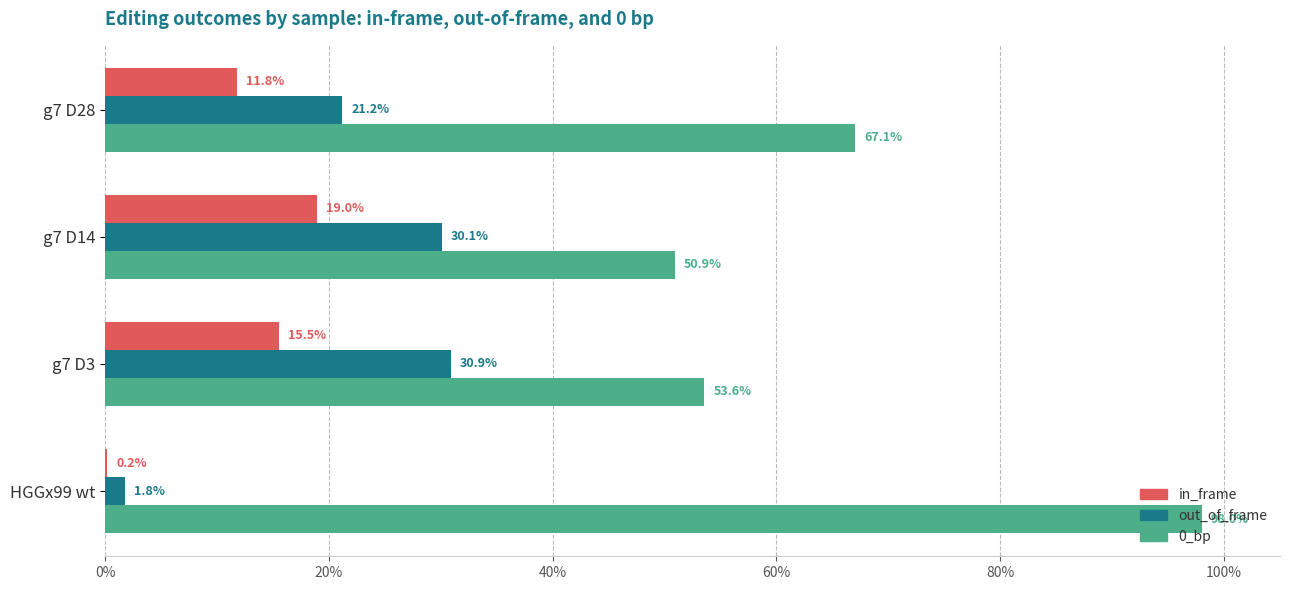

Which series has the largest total across all categories?

0_bp